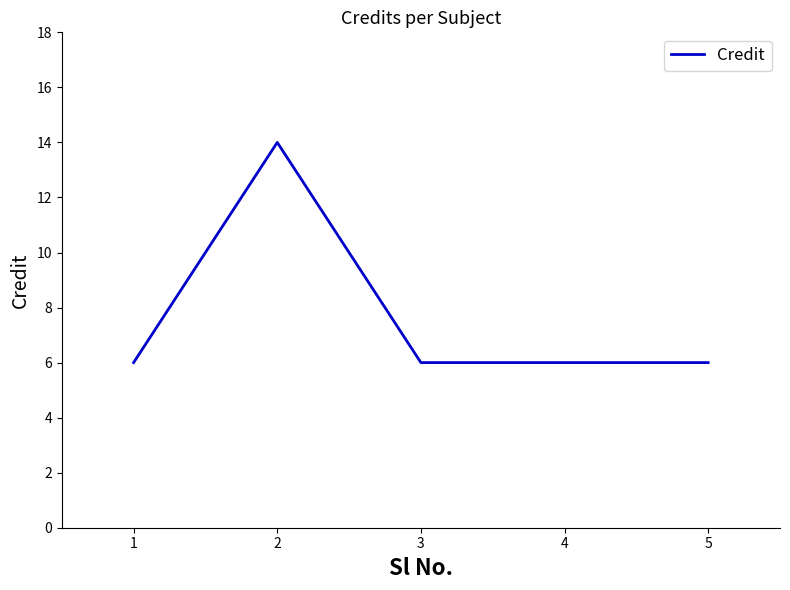

What is the difference between the values at 2 and 3?

8